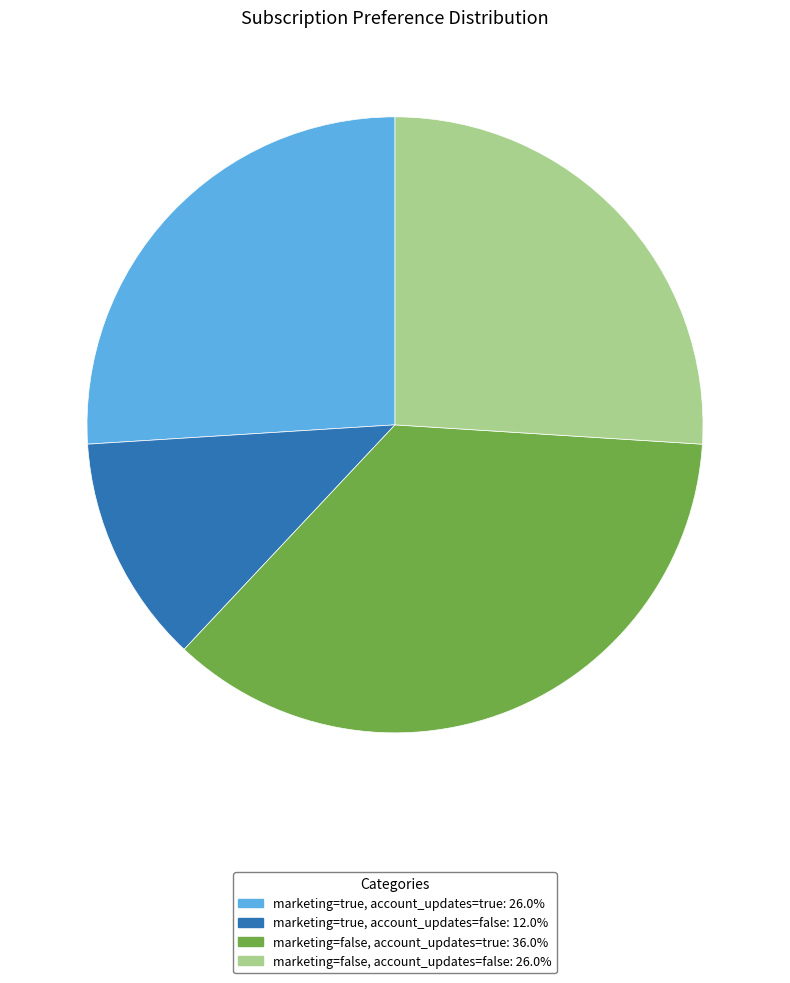

The marketing=true, account_updates=true slice represents 26% of the pie. True or false?

True